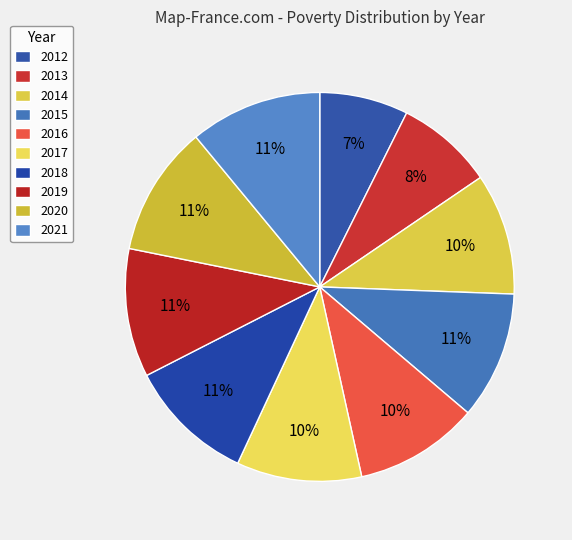

How much of the chart is everything except 2018?

89.5%